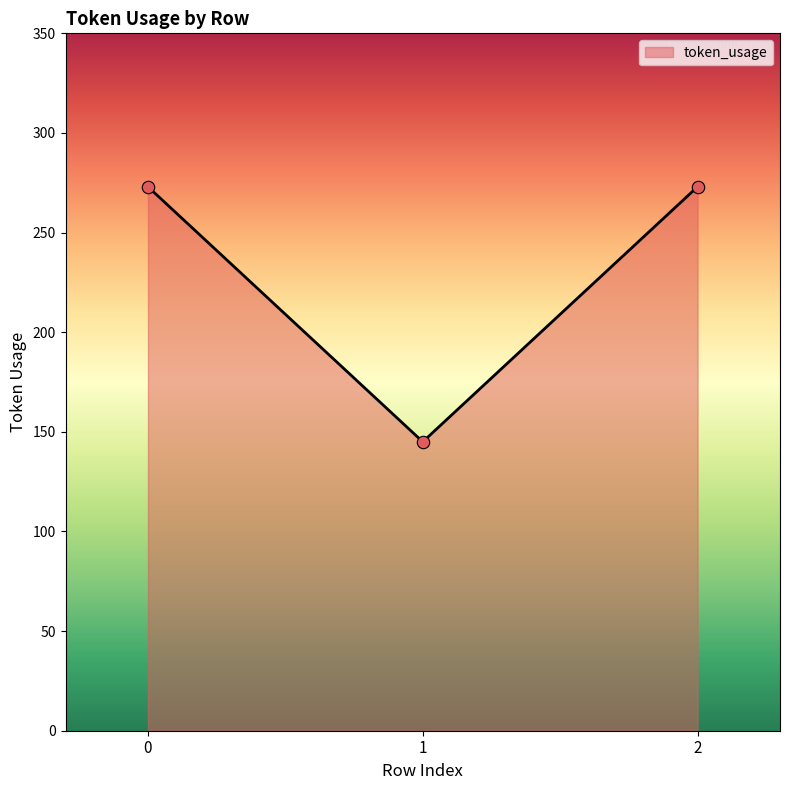

Between 2 and 1, which is larger?

2